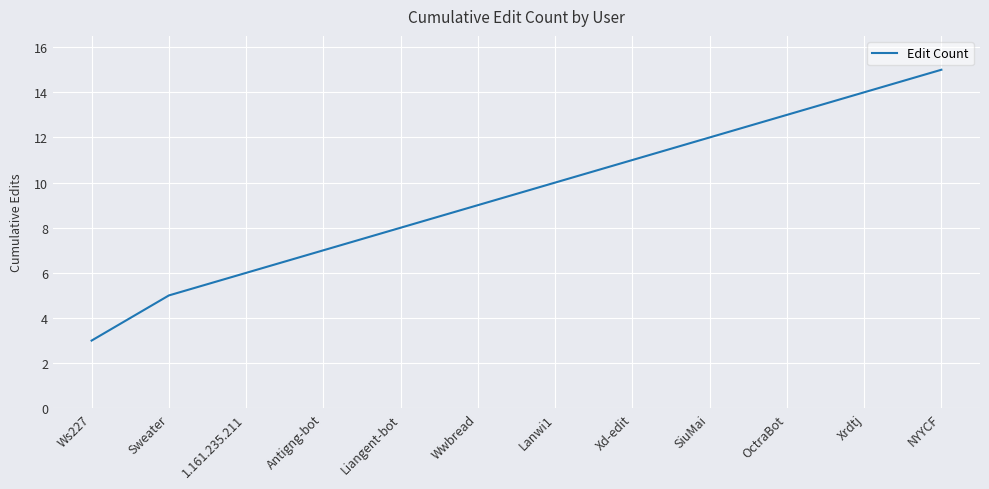

How many categories are shown in the chart?

12